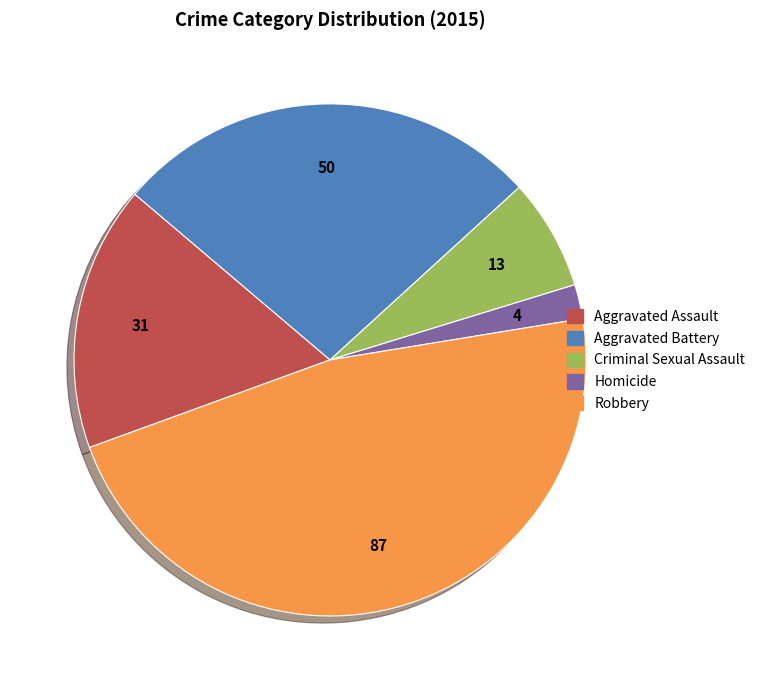

Is the sum of Criminal Sexual Assault and Aggravated Assault greater than half?

No